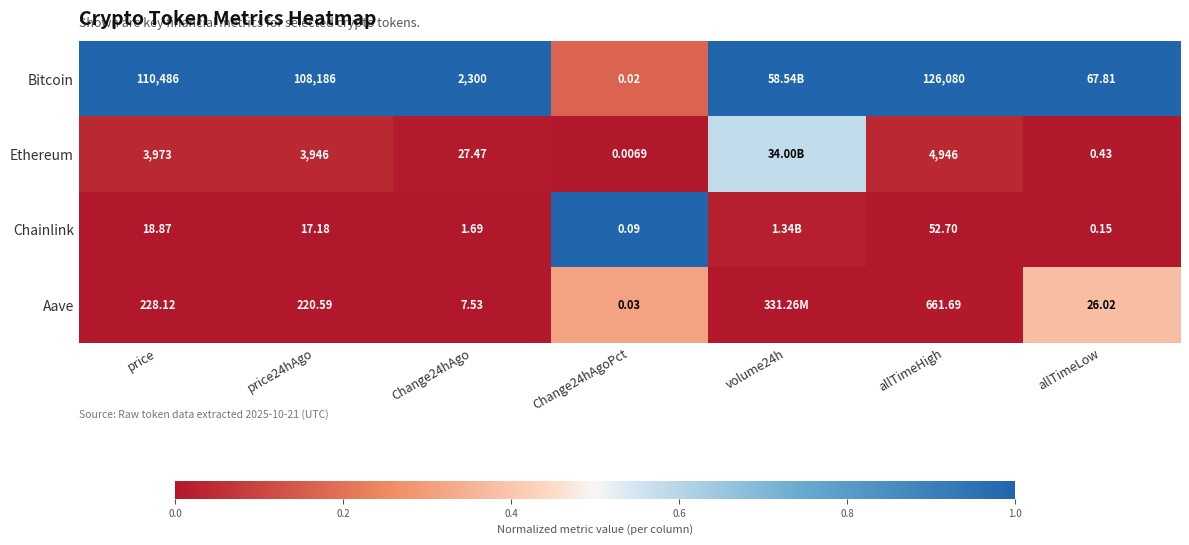

What is the greatest value displayed?

1.0